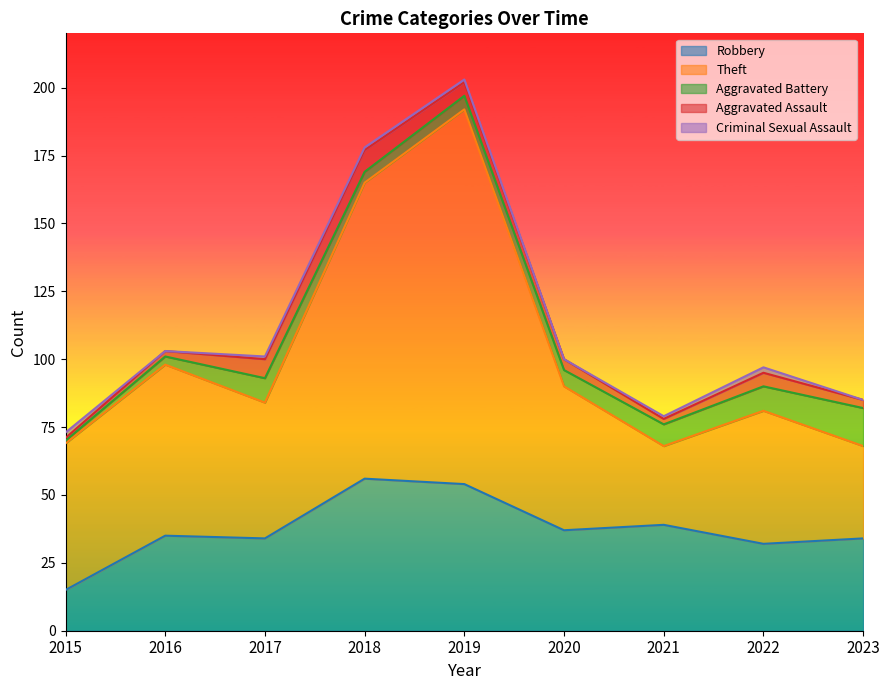

In Robbery, how many points are higher than both neighbors (excluding endpoints)?

3